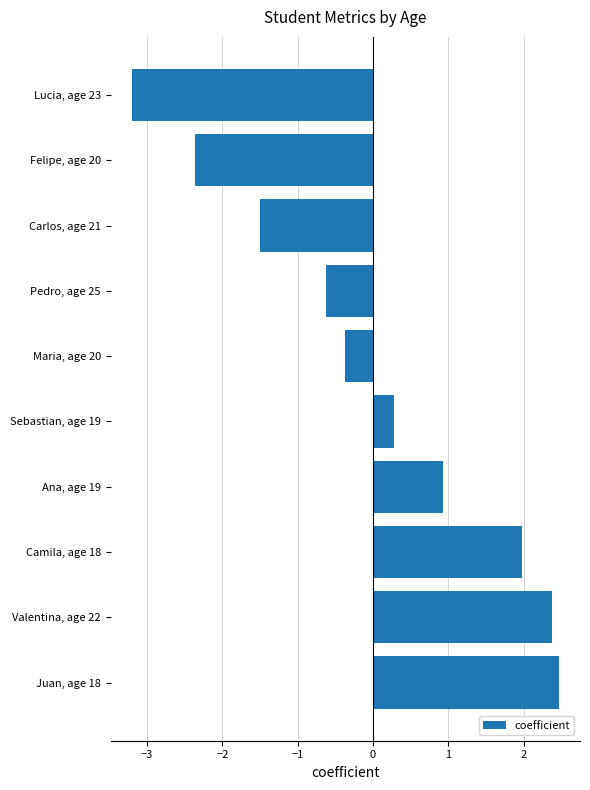

Reading bottom to top, extract all data points from this chart.

Juan, age 18=2.5	Valentina, age 22=2.4	Camila, age 18=2.0	Ana, age 19=0.9	Sebastian, age 19=0.3	Maria, age 20=-0.4	Pedro, age 25=-0.6	Carlos, age 21=-1.5	Felipe, age 20=-2.4	Lucia, age 23=-3.2